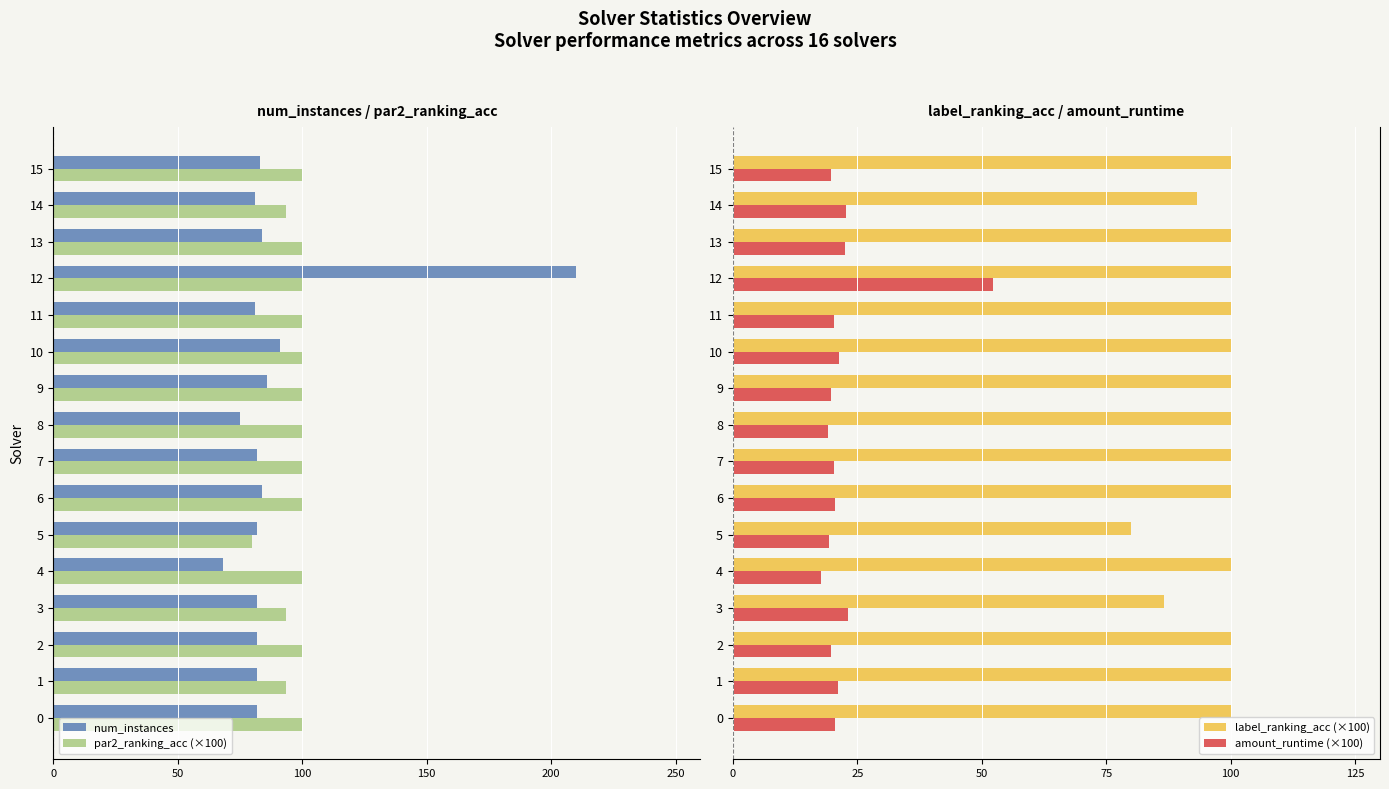

The amount_runtime (×100) series shows 12.2 at 0. True or false?

False